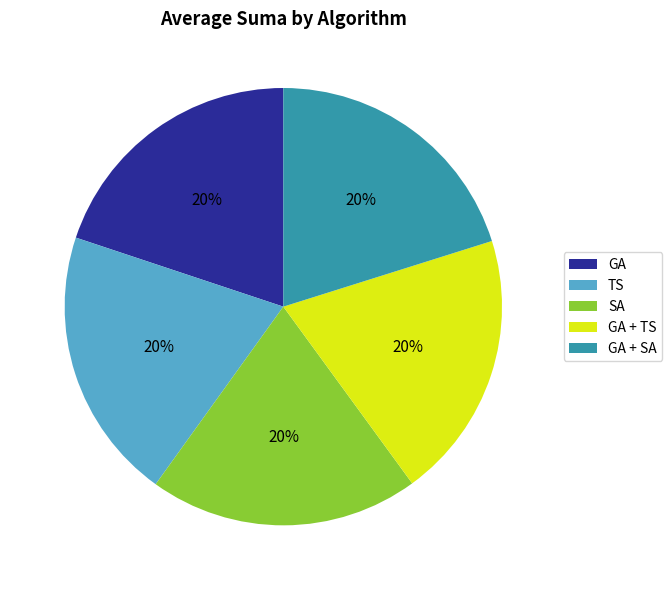

Is it true that TS is 35% of the pie?

False